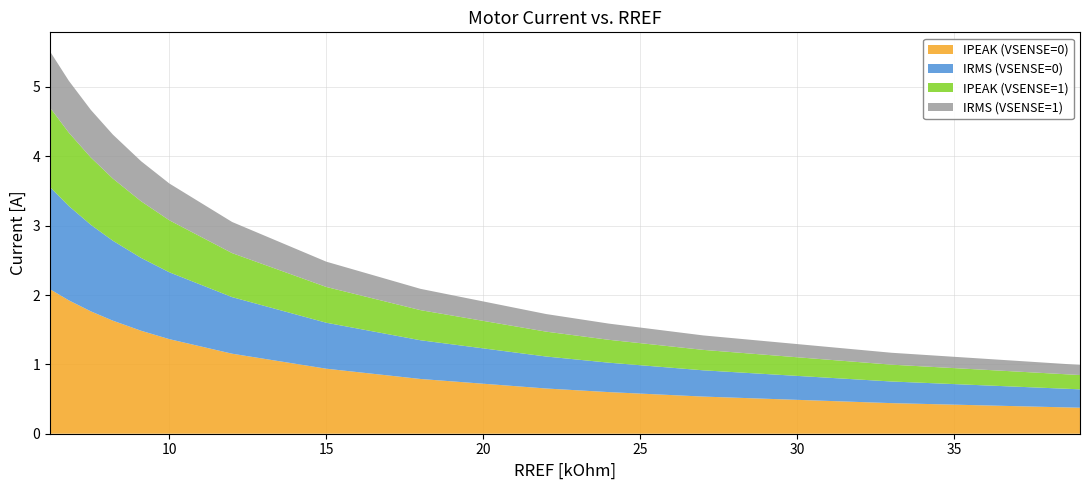

Reading left to right, what are all the values shown in this chart?

IPEAK (VSENSE=0): 2.1	1.9	1.8	1.6	1.5	1.4	1.2	0.9	0.8	0.7	0.6	0.5	0.4	0.4
IRMS (VSENSE=0): 1.5	1.4	1.2	1.2	1.1	1.0	0.8	0.7	0.6	0.5	0.4	0.4	0.3	0.3
IPEAK (VSENSE=1): 1.1	1.1	1.0	0.9	0.8	0.8	0.6	0.5	0.4	0.4	0.3	0.3	0.2	0.2
IRMS (VSENSE=1): 0.8	0.7	0.7	0.6	0.6	0.5	0.4	0.4	0.3	0.3	0.2	0.2	0.2	0.1